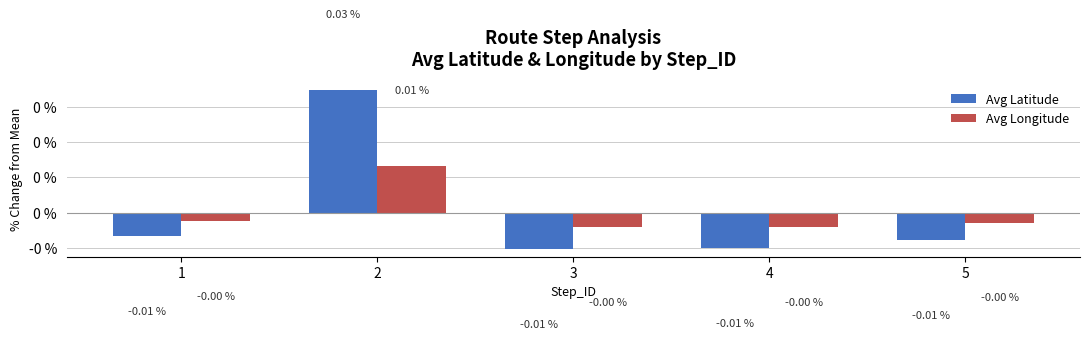

Rank the series at 5 from highest to lowest value.

Avg Longitude, Avg Latitude